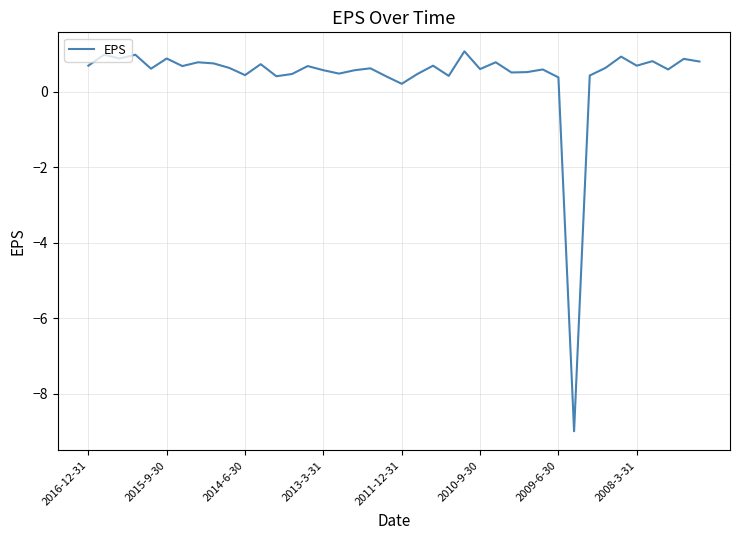

What is the maximum value shown in the chart?

1.1